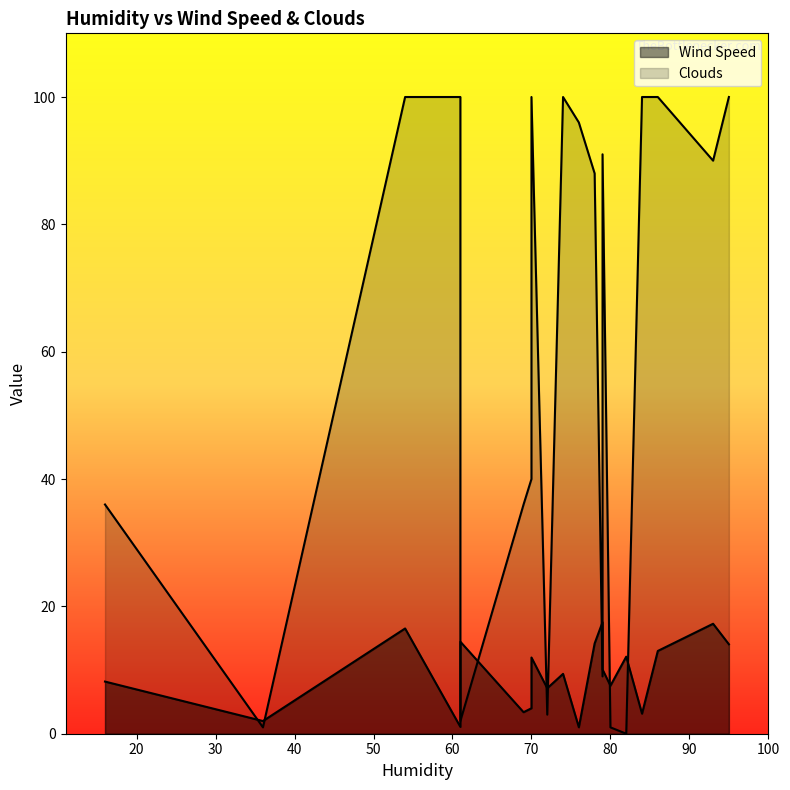

In Clouds, how many points are higher than both neighbors (excluding endpoints)?

4